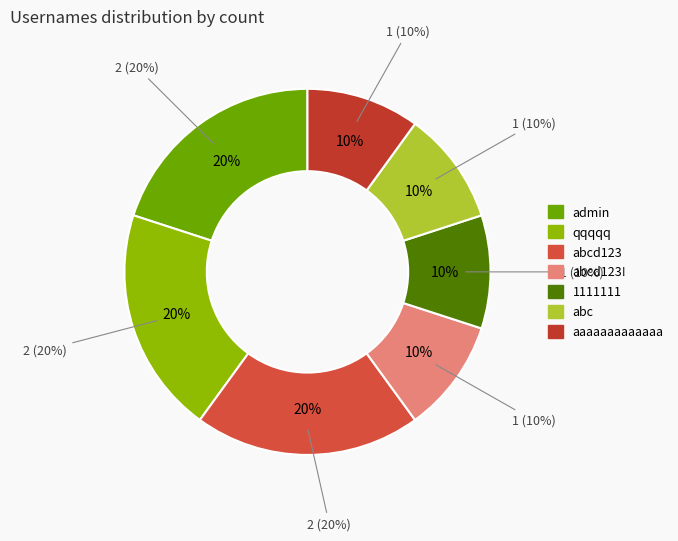

Is abcd123! the majority of the pie?

No